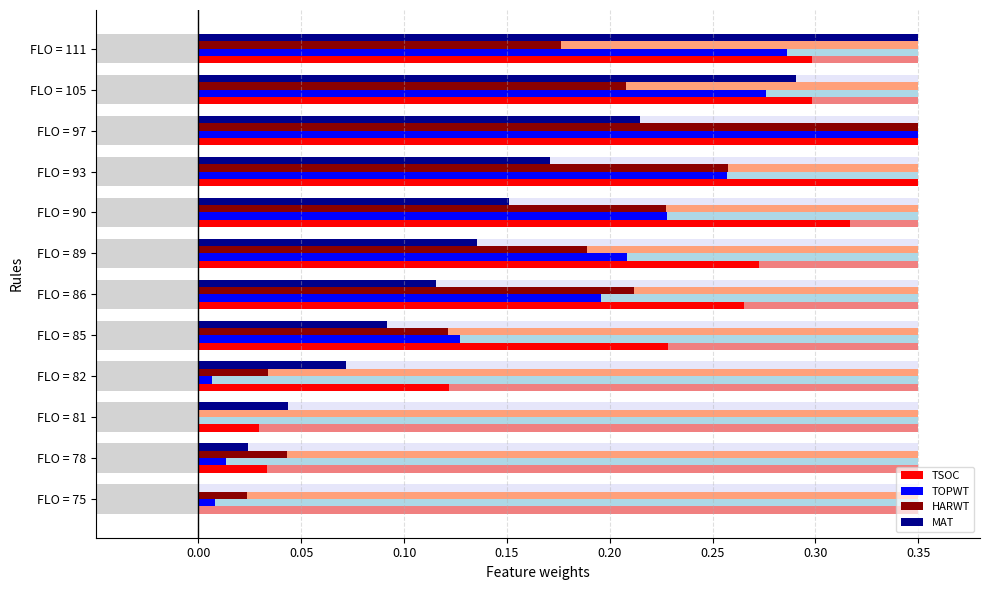

How many series are shown in this chart?

4